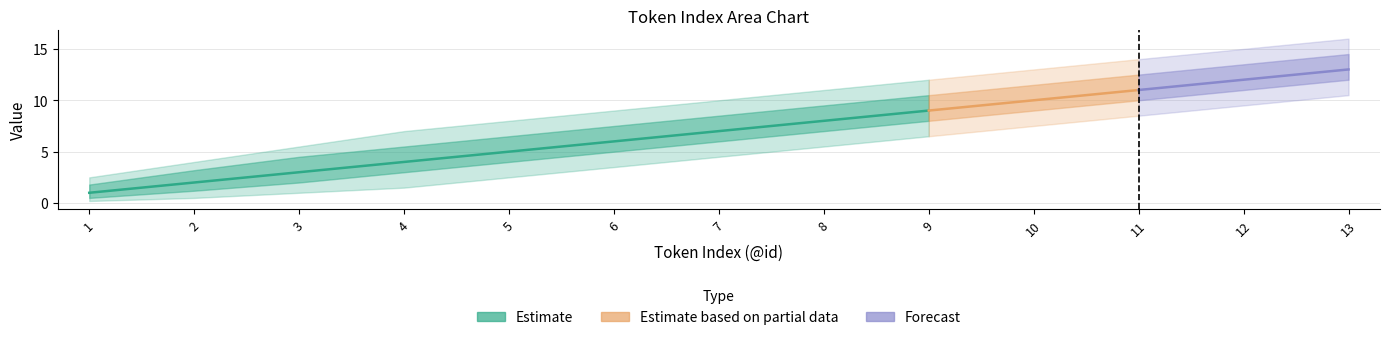

How many values in the Estimate_low series are below 6?

6